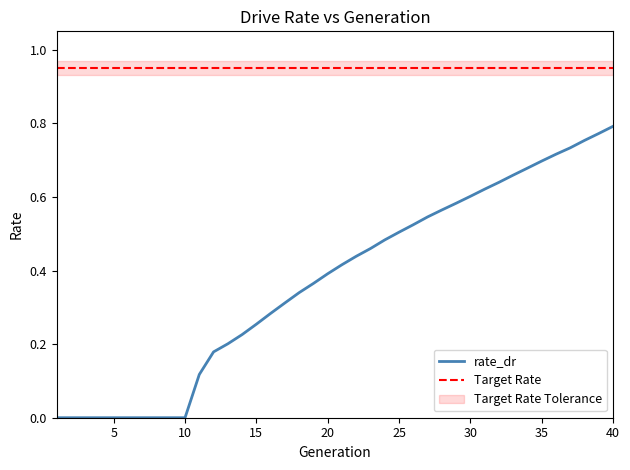

Reading left to right, list all the values displayed in this chart.

1=0.0	2=0.0	3=0.0	4=0.0	5=0.0	6=0.0	7=0.0	8=0.0	9=0.0	10=0.0	11=0.1	12=0.2	13=0.2	14=0.2	15=0.3	16=0.3	17=0.3	18=0.3	19=0.4	20=0.4	21=0.4	22=0.4	23=0.5	24=0.5	25=0.5	26=0.5	27=0.5	28=0.6	29=0.6	30=0.6	31=0.6	32=0.6	33=0.7	34=0.7	35=0.7	36=0.7	37=0.7	38=0.8	39=0.8	40=0.8